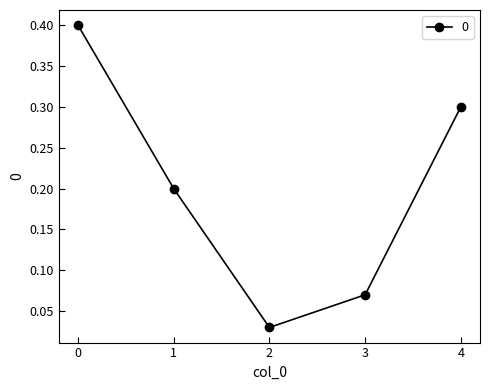

What is the change in value from 3 to 4?

+0.2